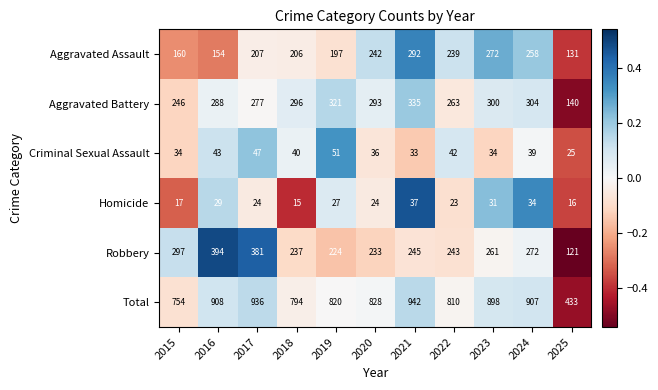

True or false: Aggravated Assault has a value of 430 at 2024.

False